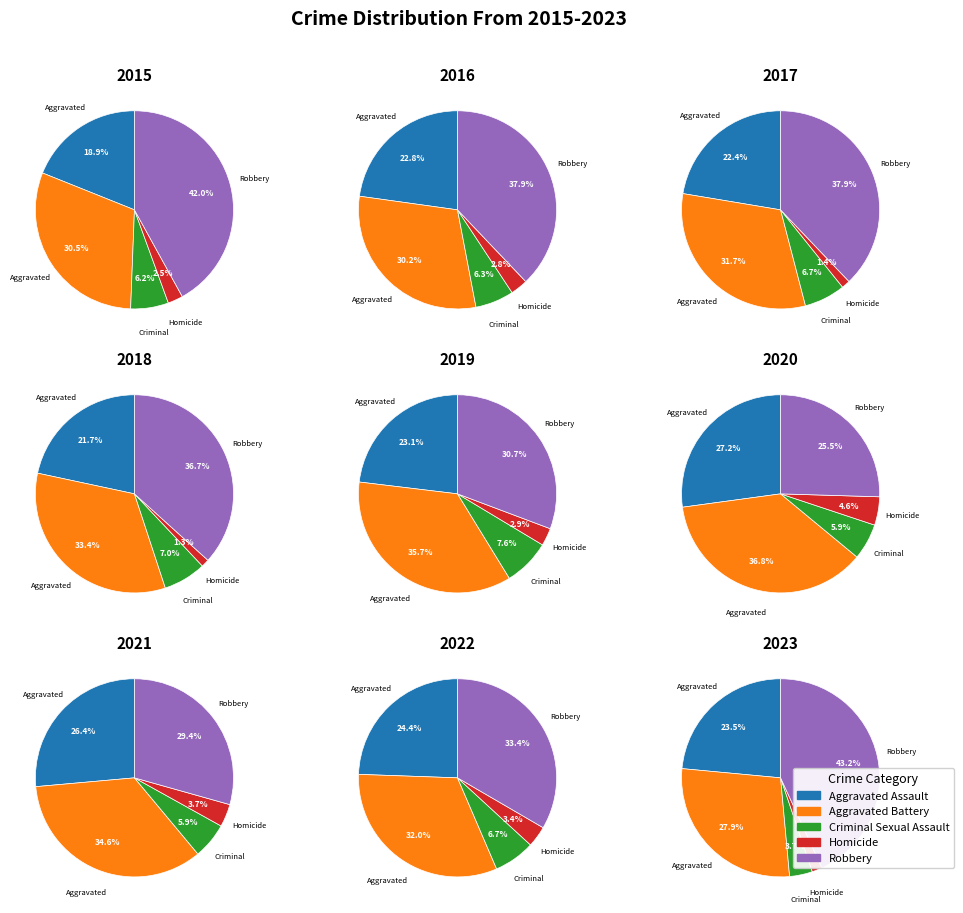

Count the number of slices in the pie.

5